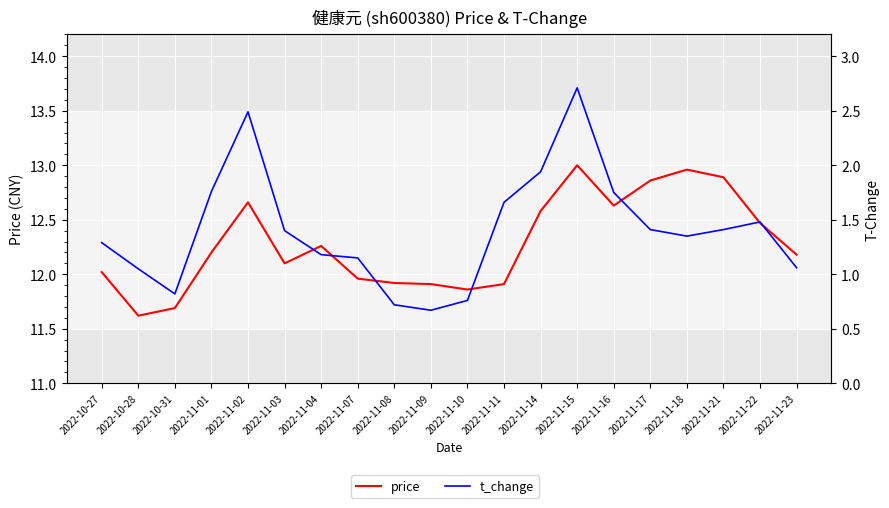

Reading left to right, transcribe all the data shown in this chart.

price: 2022-10-27=12.0	2022-10-28=11.6	2022-10-31=11.7	2022-11-01=12.2	2022-11-02=12.7	2022-11-03=12.1	2022-11-04=12.3	2022-11-07=12.0	2022-11-08=11.9	2022-11-09=11.9	2022-11-10=11.9	2022-11-11=11.9	2022-11-14=12.6	2022-11-15=13.0	2022-11-16=12.6	2022-11-17=12.9	2022-11-18=13.0	2022-11-21=12.9	2022-11-22=12.5	2022-11-23=12.2
t_change: 2022-10-27=1.3	2022-10-28=1.1	2022-10-31=0.8	2022-11-01=1.8	2022-11-02=2.5	2022-11-03=1.4	2022-11-04=1.2	2022-11-07=1.1	2022-11-08=0.7	2022-11-09=0.7	2022-11-10=0.8	2022-11-11=1.7	2022-11-14=1.9	2022-11-15=2.7	2022-11-16=1.8	2022-11-17=1.4	2022-11-18=1.4	2022-11-21=1.4	2022-11-22=1.5	2022-11-23=1.1